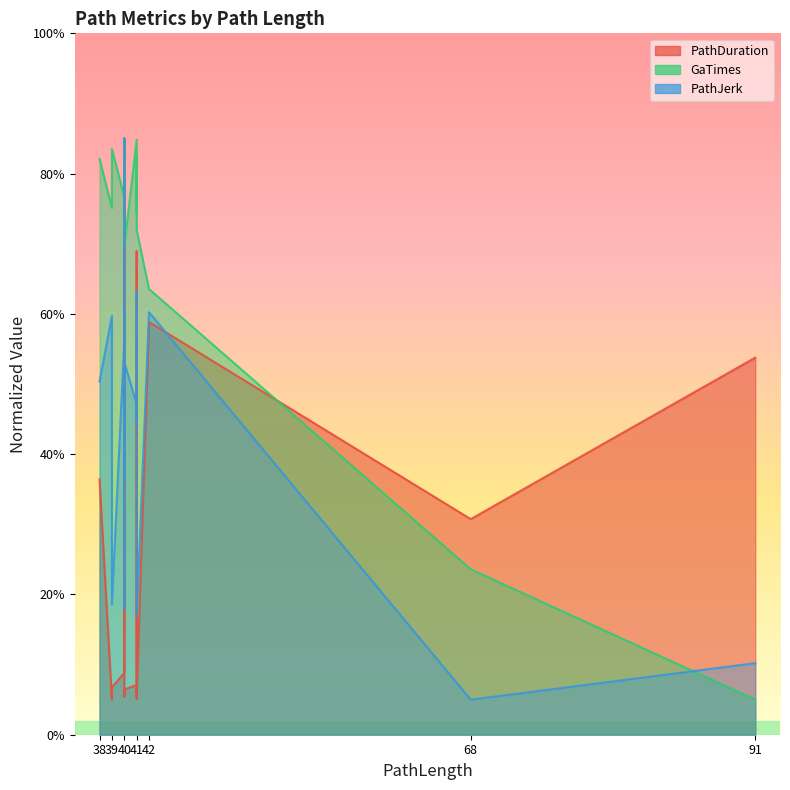

What is the difference between the highest and lowest values at 41?

77.7